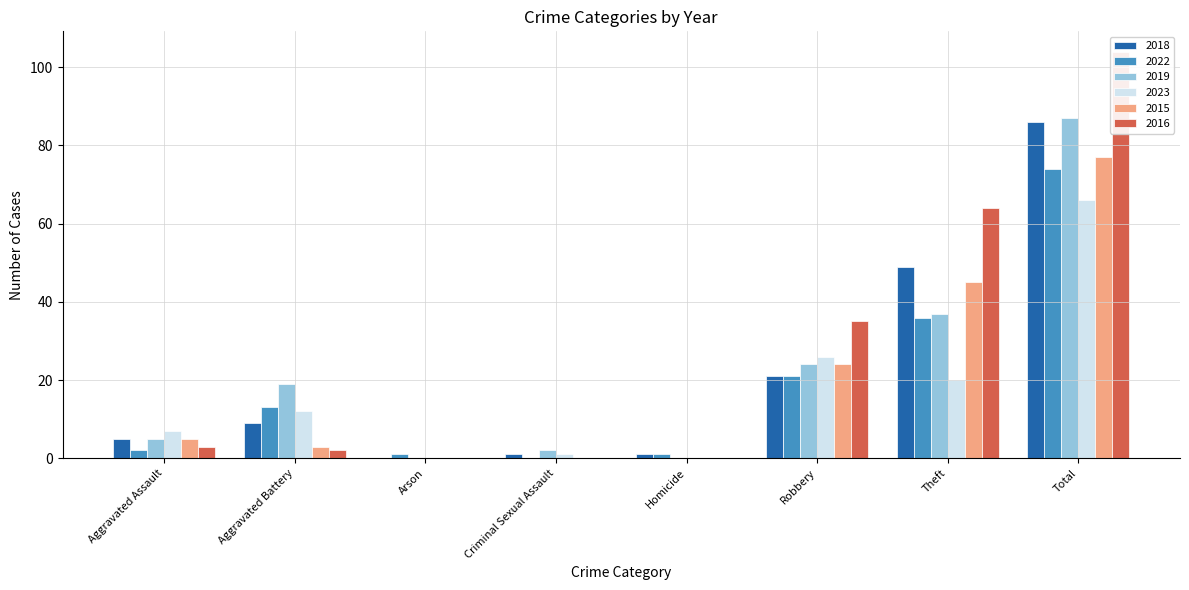

Where does the 2022 series first go above 13?

Robbery